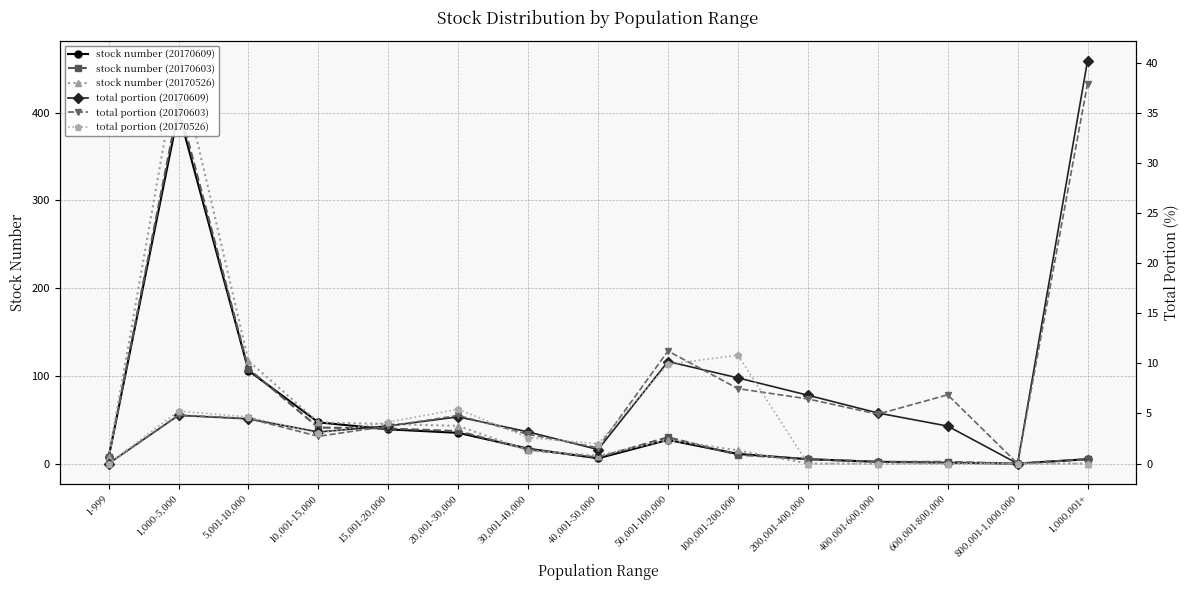

Reading left to right, extract all data points from this chart.

stock number (20170609): 7.0	401.0	106.0	47.0	39.0	35.0	17.0	6.0	27.0	11.0	5.0	2.0	1.0	0.0	5.0
stock number (20170603): 7.0	409.0	108.0	41.0	40.0	37.0	16.0	7.0	30.0	10.0	5.0	2.0	2.0	0.0	5.0
stock number (20170526): 7.0	459.0	117.0	47.0	45.0	43.0	15.0	9.0	27.0	15.0	0.0	0.0	0.0	0.0	0.0
total portion (20170609): 0.0	4.8	4.5	3.1	3.8	4.7	3.2	1.4	10.2	8.6	6.8	5.0	3.7	0.0	40.2
total portion (20170603): 0.0	4.8	4.5	2.7	3.7	4.8	2.9	1.6	11.2	7.5	6.5	4.9	6.9	0.0	37.9
total portion (20170526): 0.0	5.2	4.7	3.0	4.1	5.4	2.6	2.0	9.9	10.8	0.0	0.0	0.0	0.0	0.0